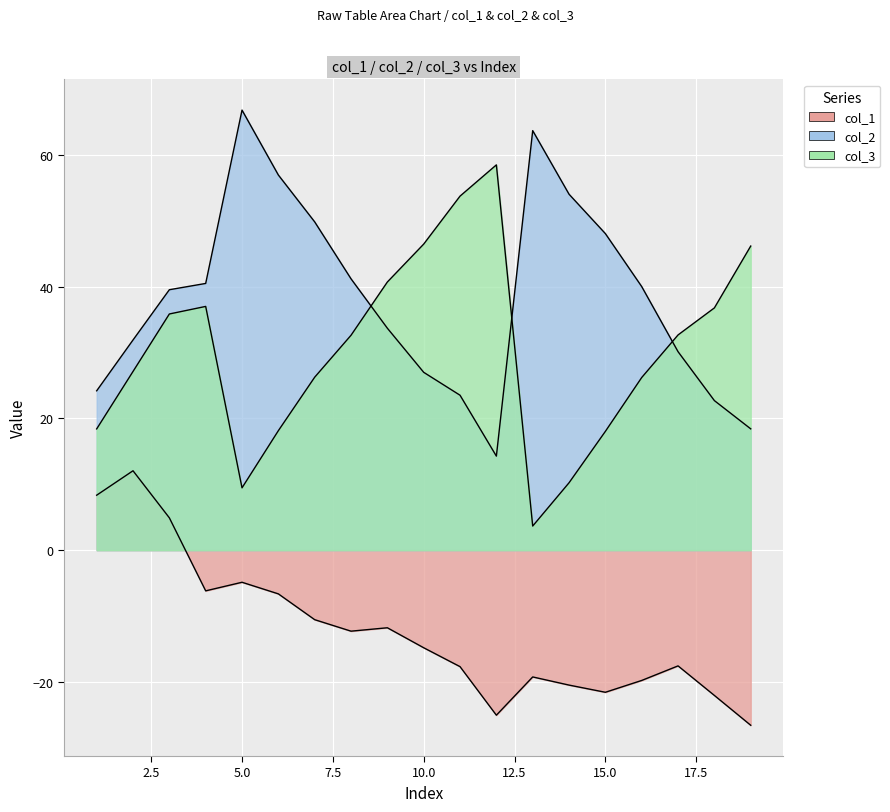

What is the difference between the maximum and minimum values in the col_3 series?

54.8